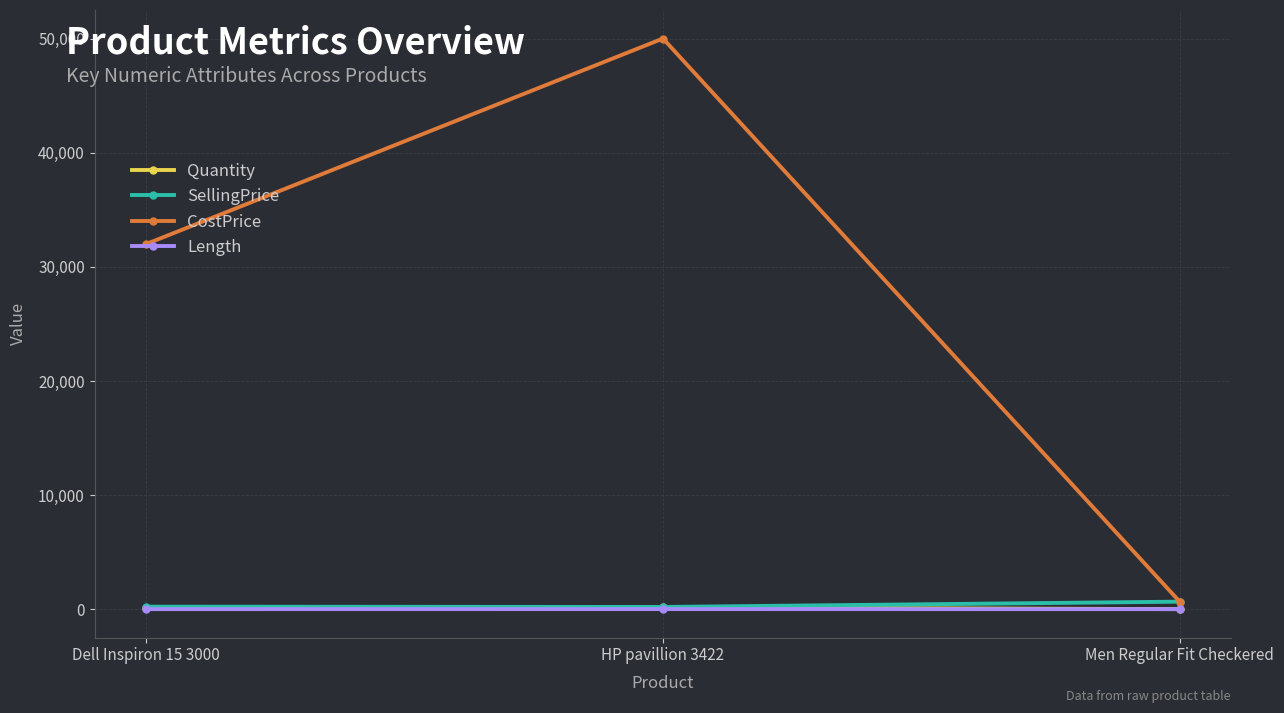

What is the approximate value of Length at Men Regular Fit Checkered?

11